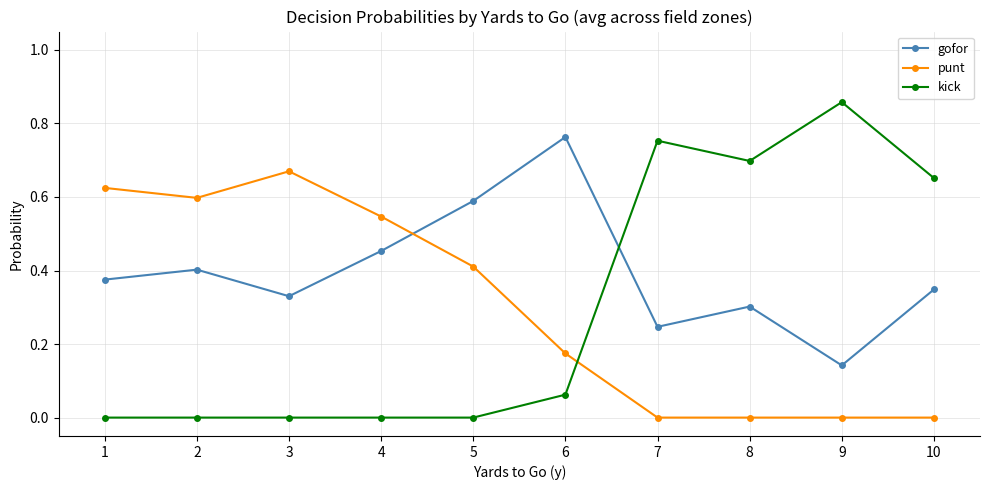

After their last crossing, which series has the higher values: gofor or kick?

kick